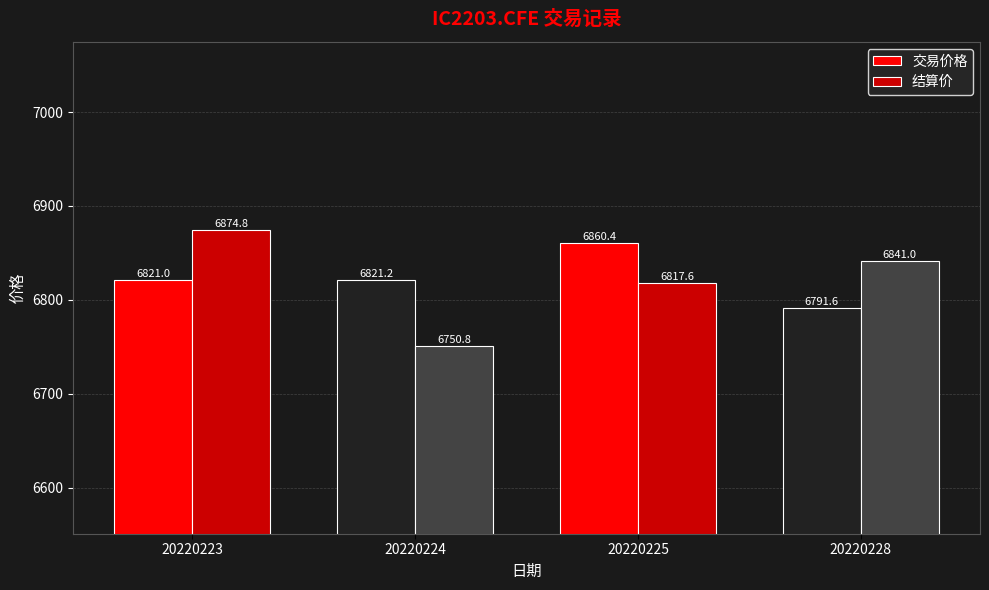

Is it true that 交易价格 equals 6821.0 at 20220223?

True